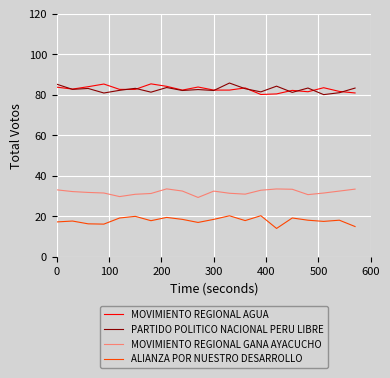

Count the number of categories in the chart.

20